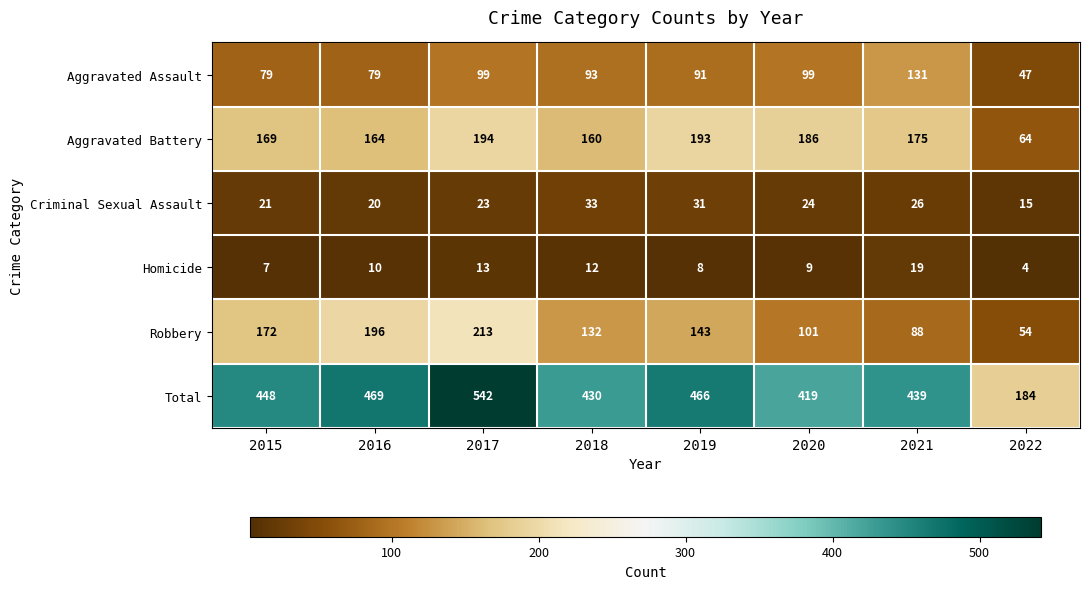

At 2016, list the series in order from smallest to largest.

Homicide, Criminal Sexual Assault, Aggravated Assault, Aggravated Battery, Robbery, Total